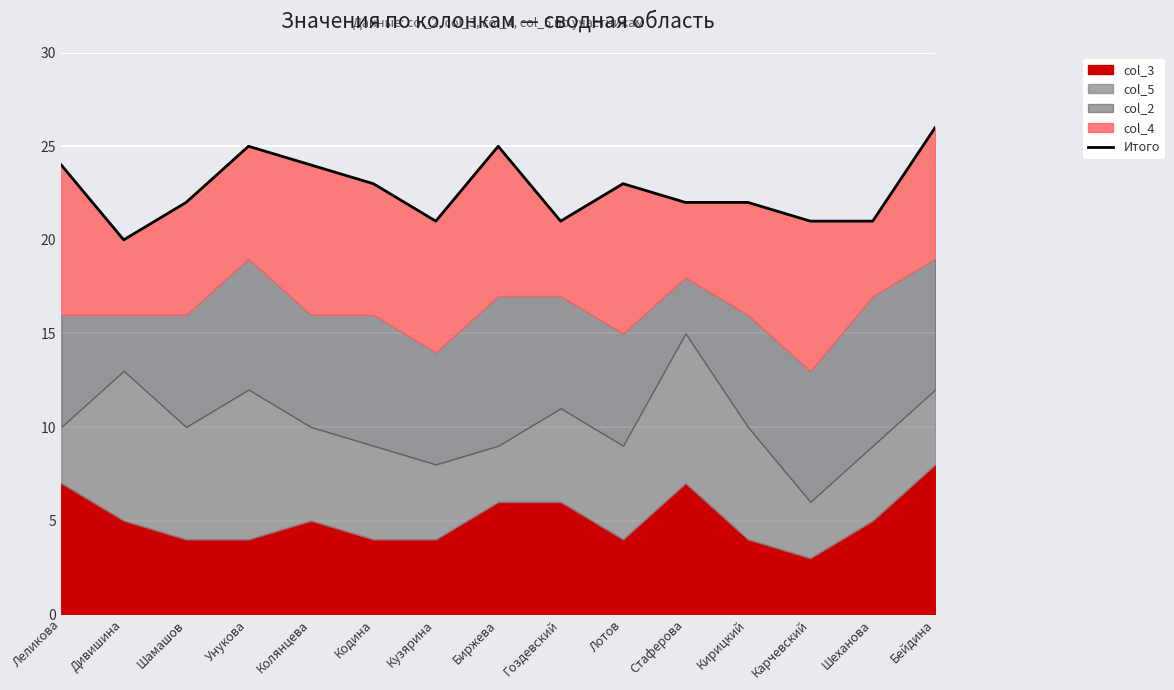

What is the sum of all values?

340